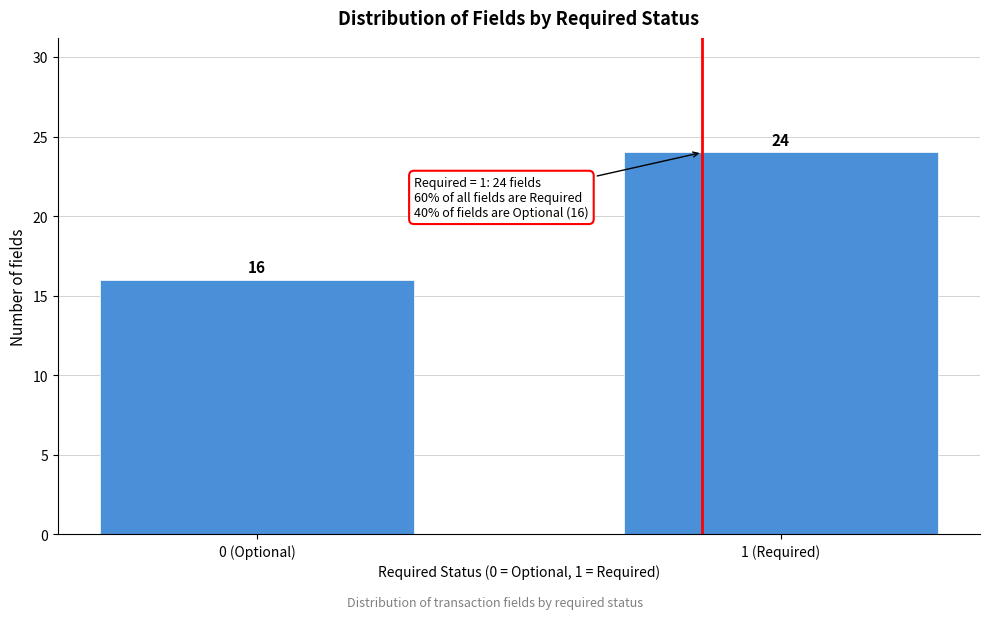

Reading left to right, transcribe all the data shown in this chart.

16	24